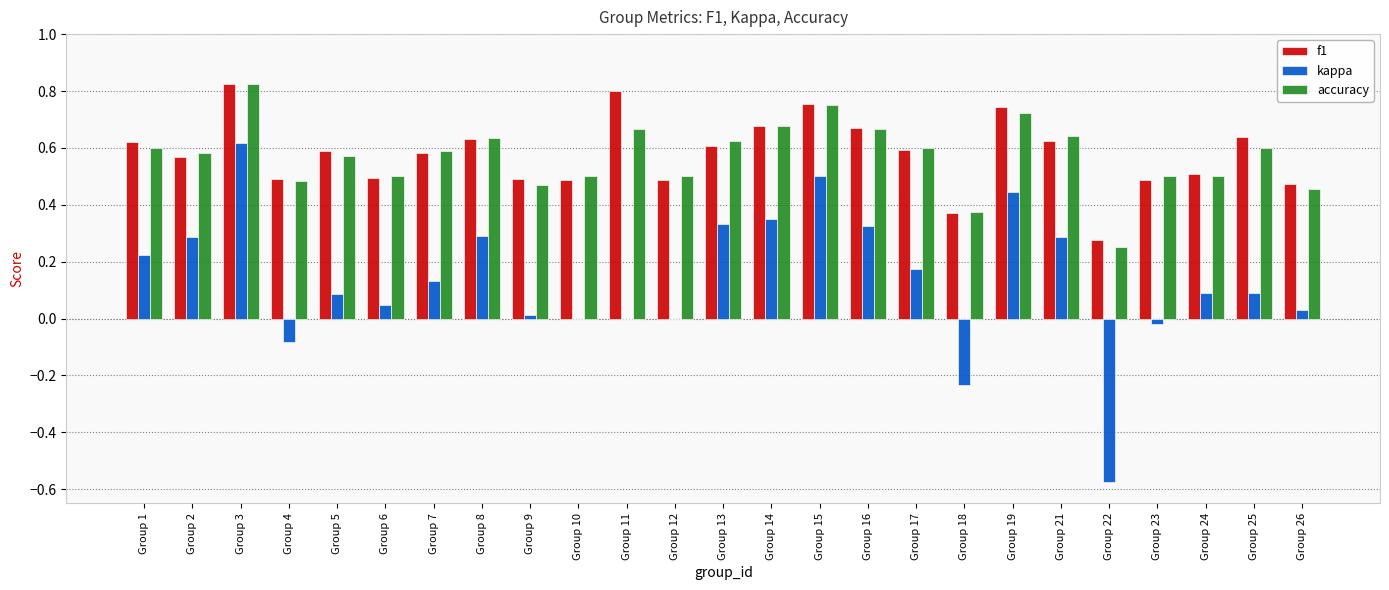

Is the value of accuracy at Group 14 greater than the value of kappa at Group 18?

Yes